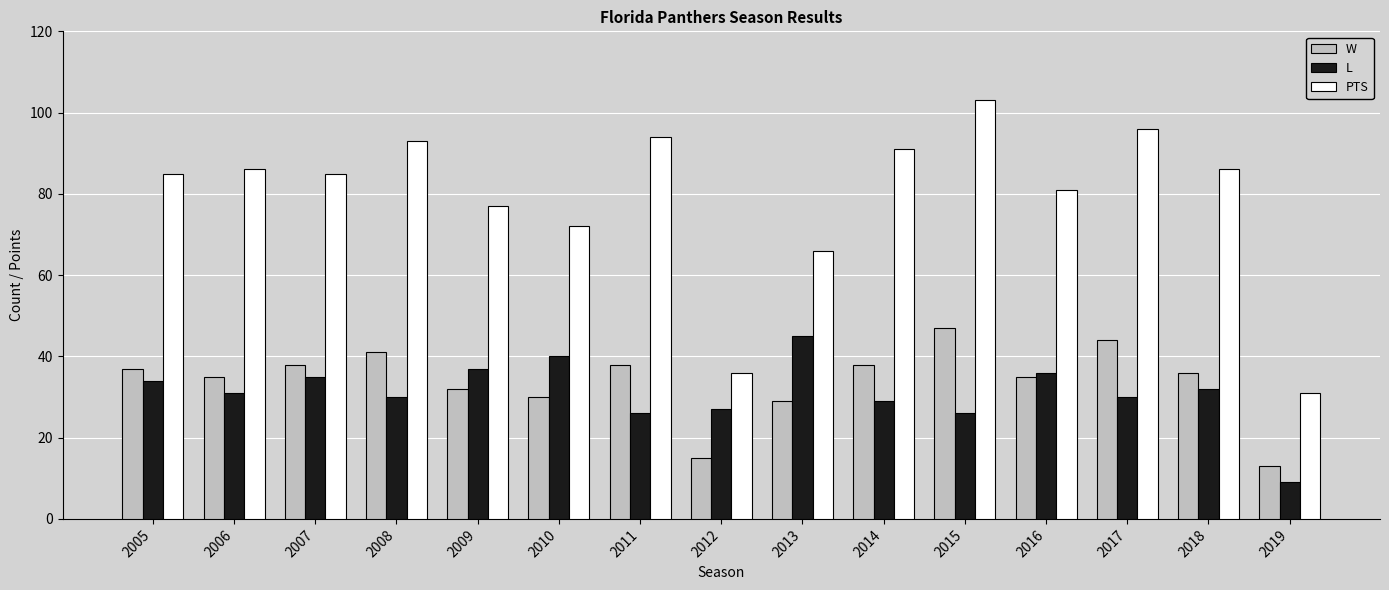

Which series has the widest spread of values?

PTS